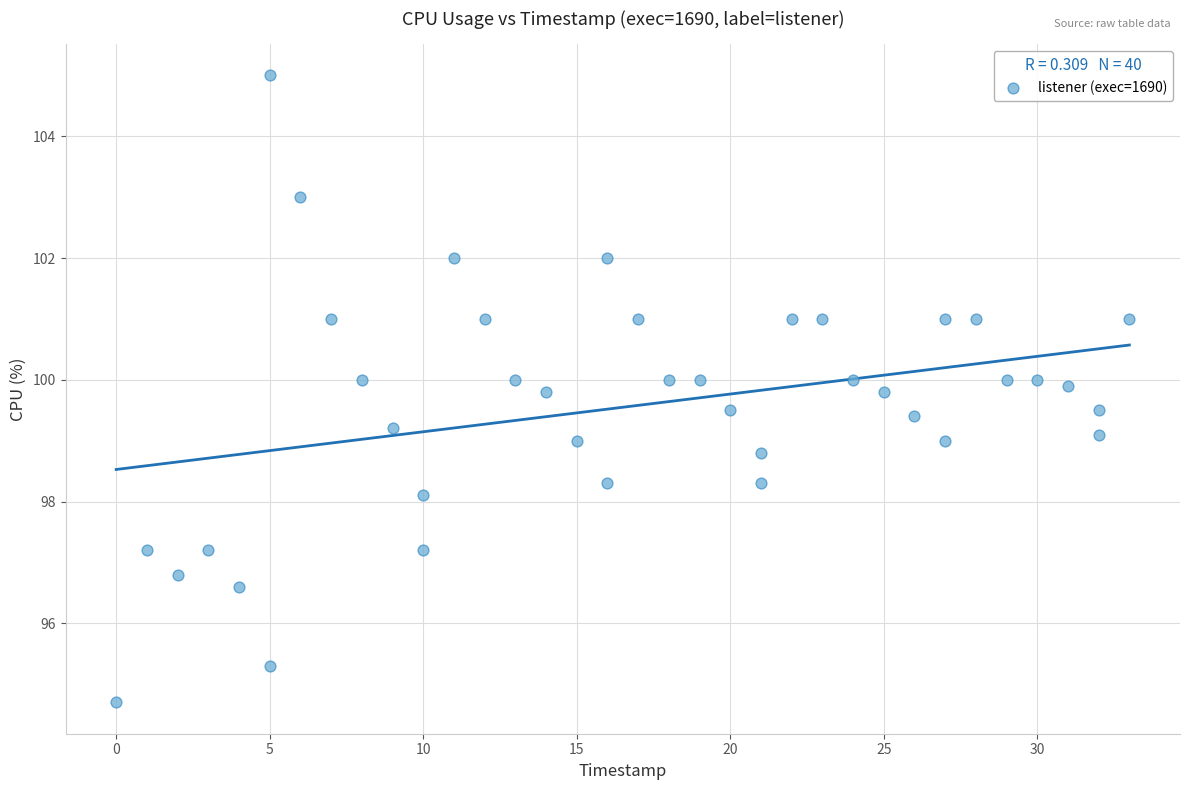

What is the range of Y values (max minus min)?

10.3